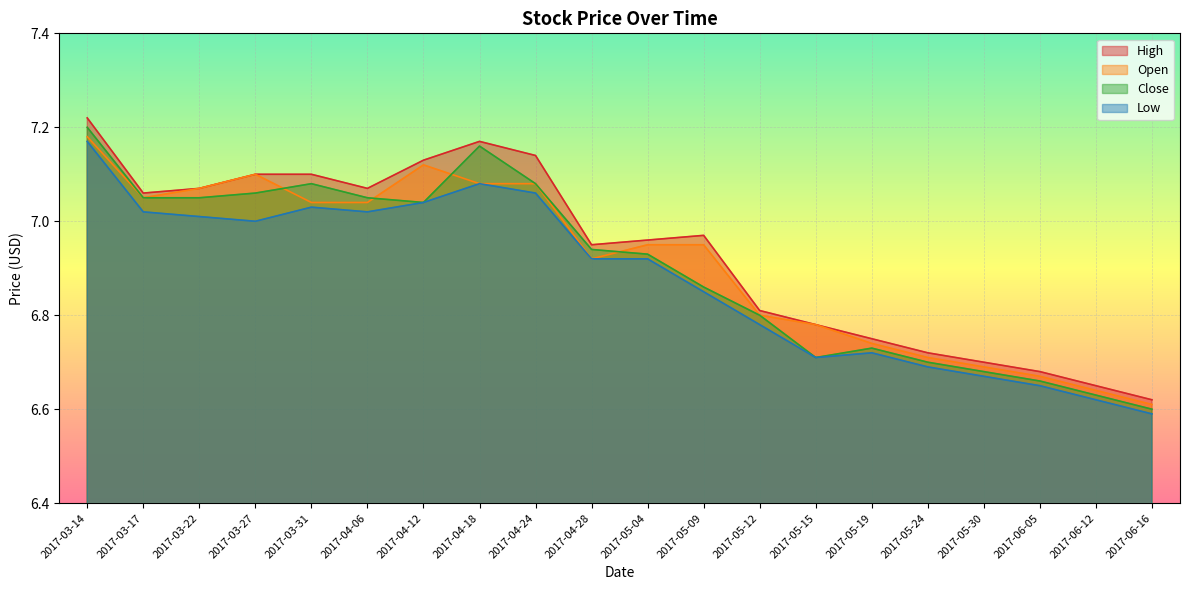

True or false: High and Low intersect in this chart.

False